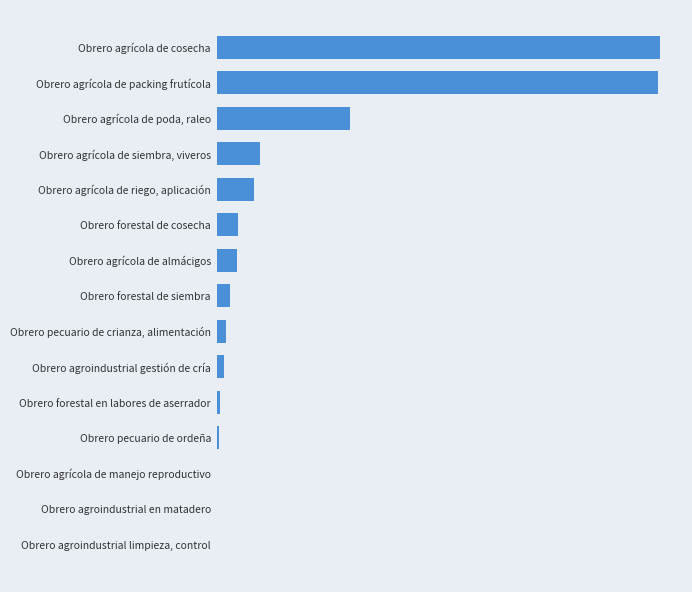

What is the difference between the maximum and minimum values?

120911.4